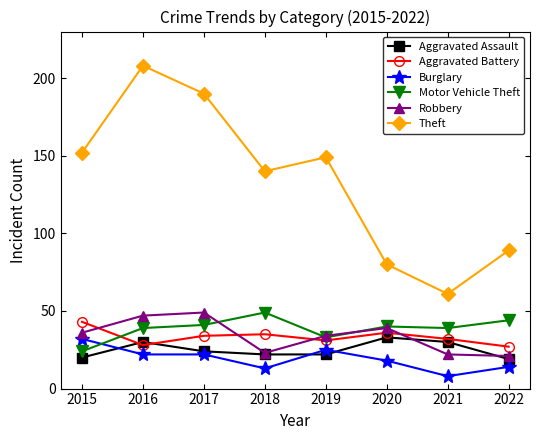

What are all the series names shown in the legend?

Aggravated Assault, Aggravated Battery, Burglary, Motor Vehicle Theft, Robbery, Theft